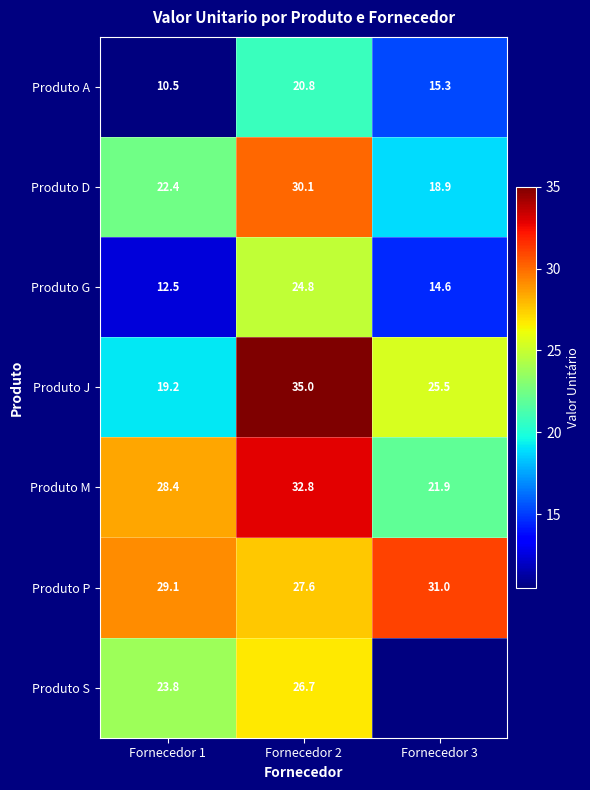

Which category has the lowest value across all series?

Fornecedor 1